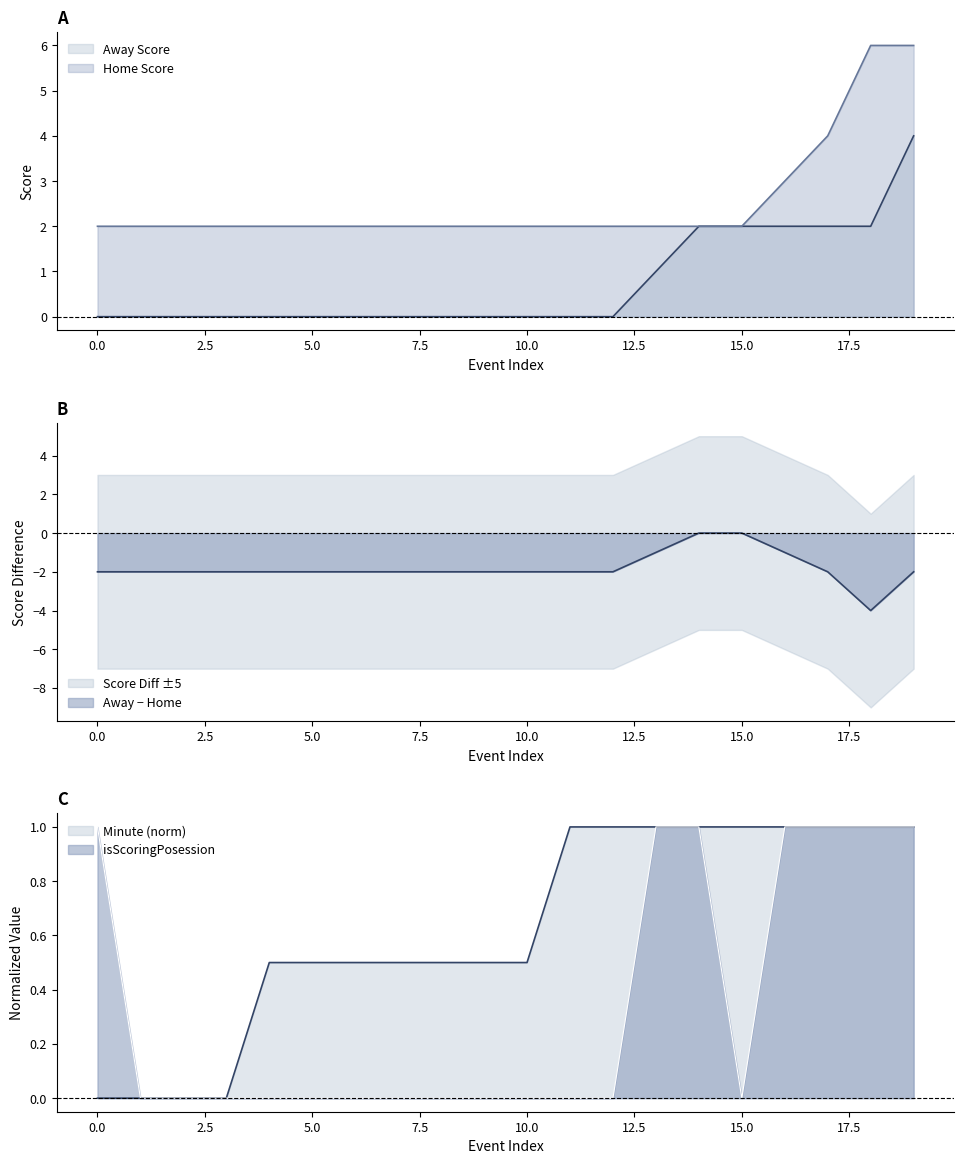

At 14, list the series in order from largest to smallest.

Away Score, Home Score, Minute, isScoringPosession